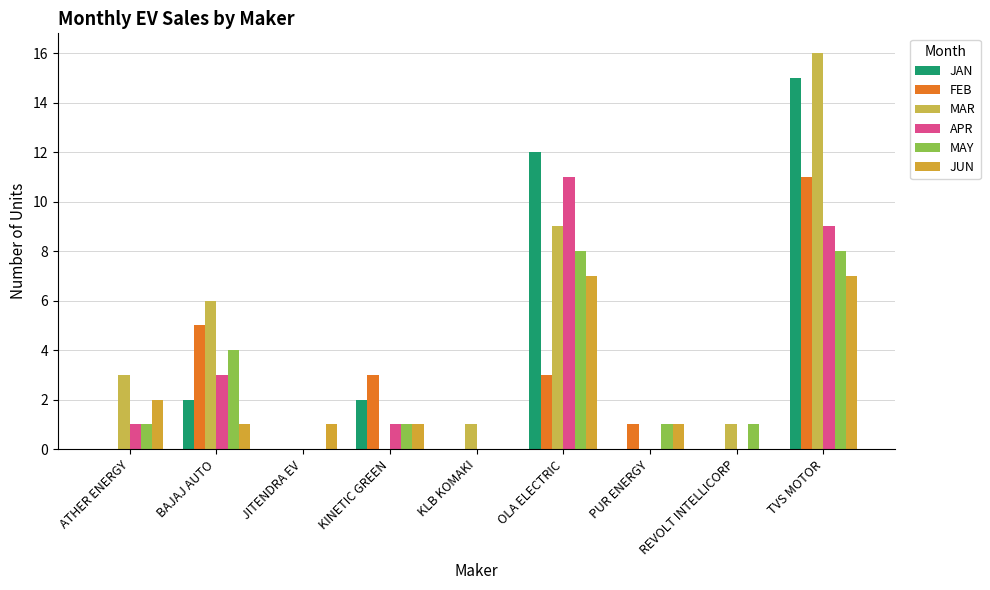

Reading left to right, transcribe all the data shown in this chart.

JAN: 0	2	0	2	0	12	0	0	15
FEB: 0	5	0	3	0	3	1	0	11
MAR: 3	6	0	0	1	9	0	1	16
APR: 1	3	0	1	0	11	0	0	9
MAY: 1	4	0	1	0	8	1	1	8
JUN: 2	1	1	1	0	7	1	0	7